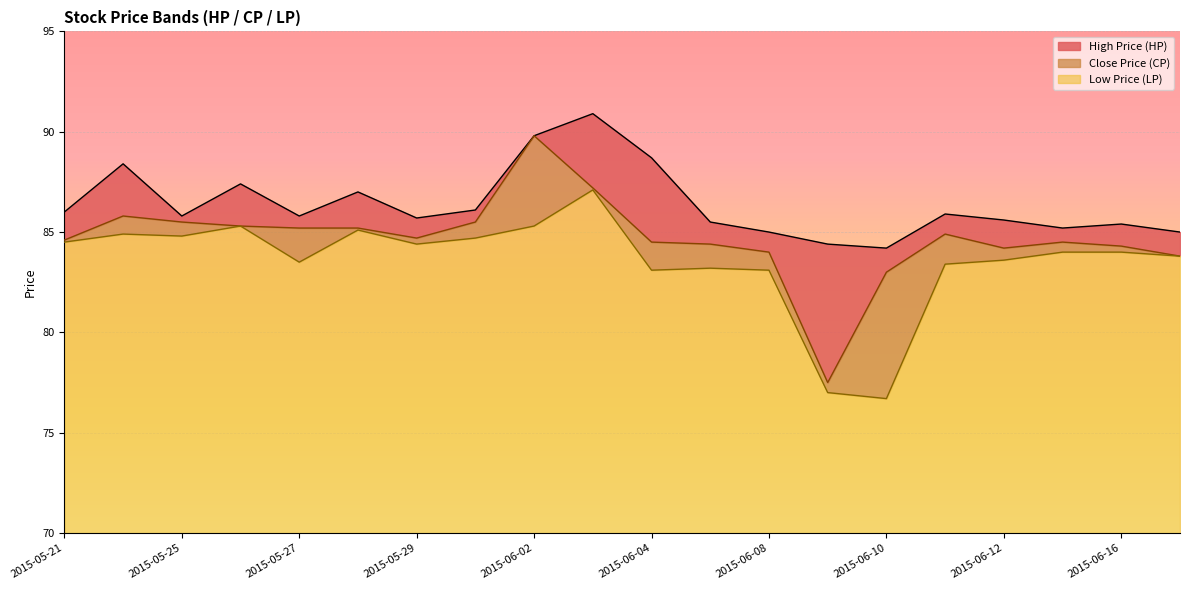

What is the highest value of the LP series?

87.1